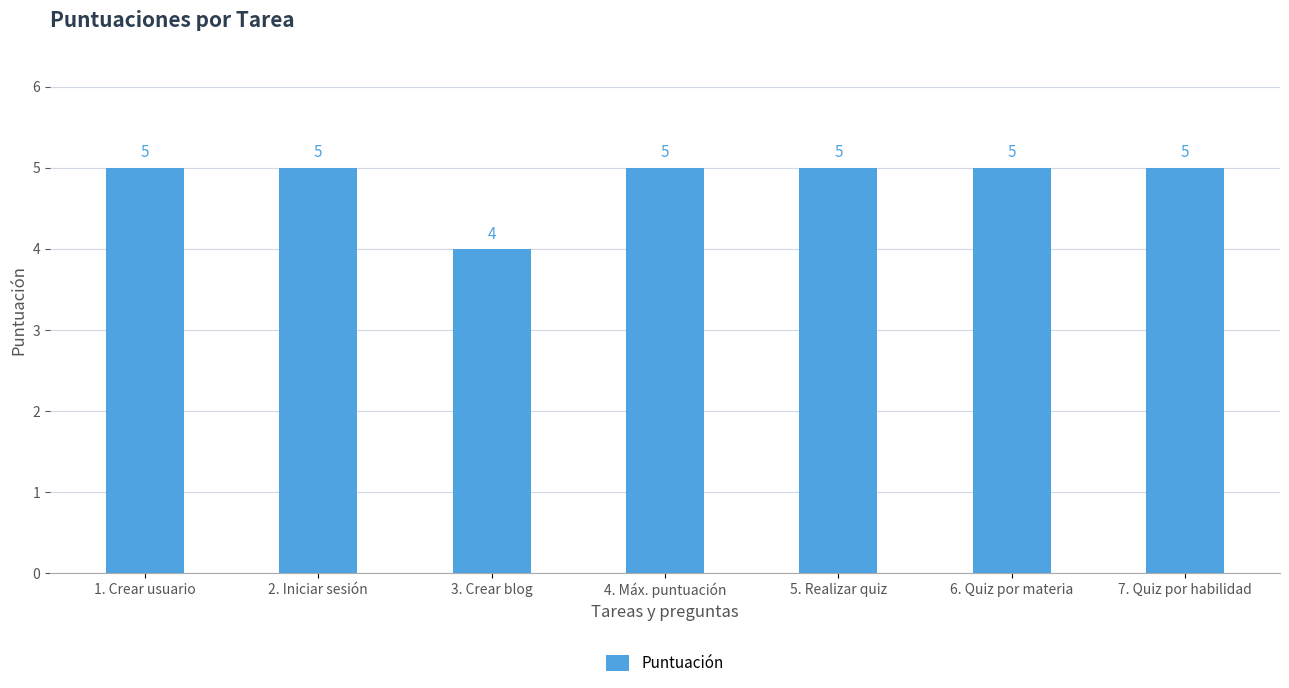

What is the sum of all values?

34